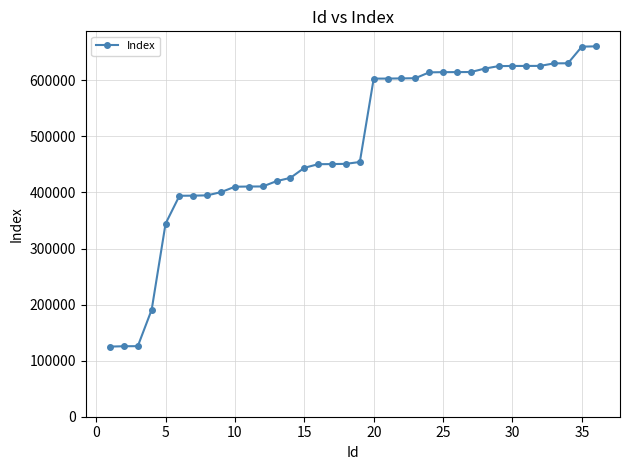

How many lines are shown in the chart?

1